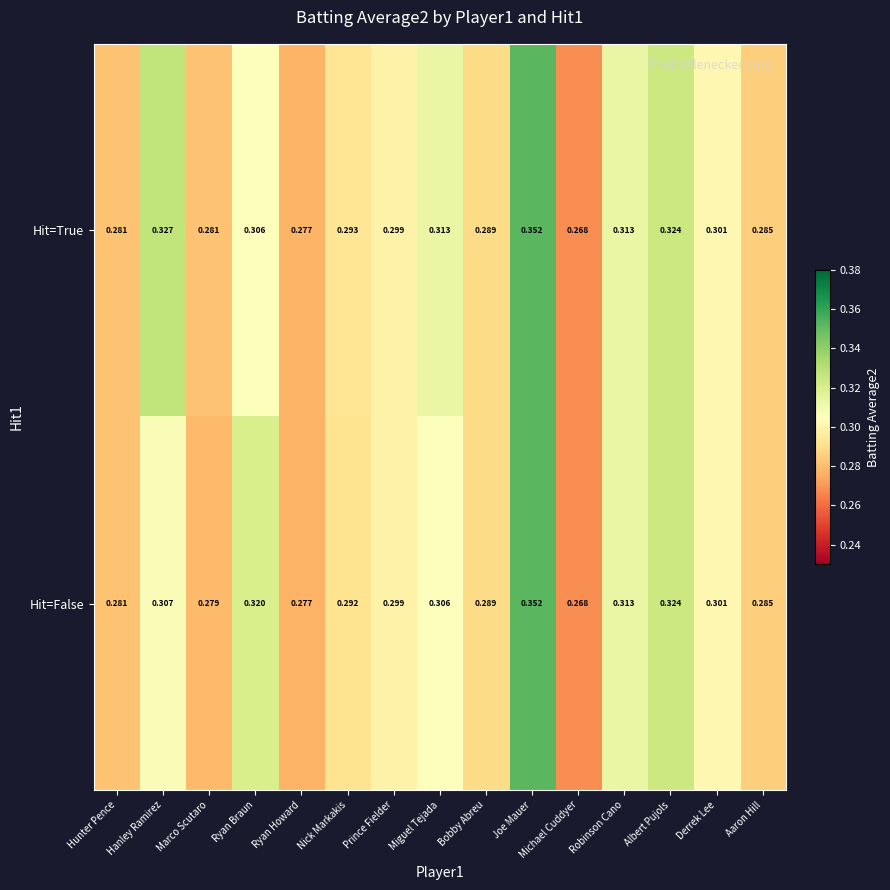

Is the value of Hit=True at Albert Pujols greater than the value of Hit=False at Aaron Hill?

Yes